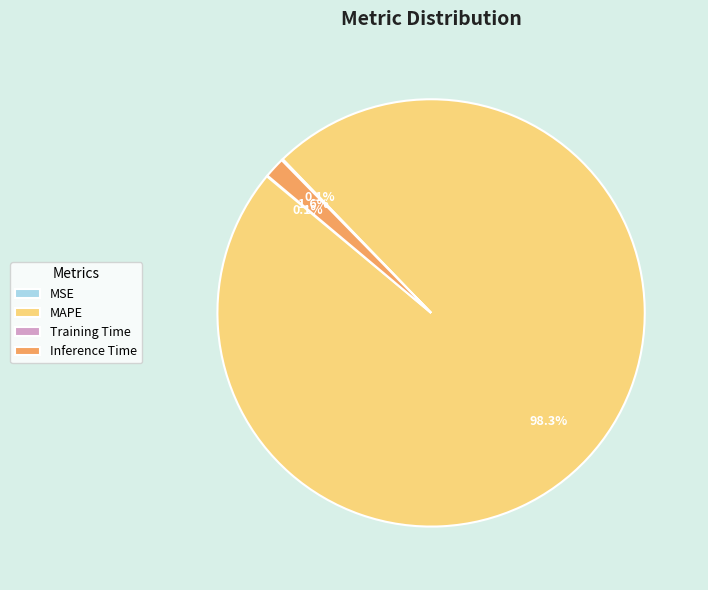

What percentage is the MAPE slice, to the nearest percent?

98%